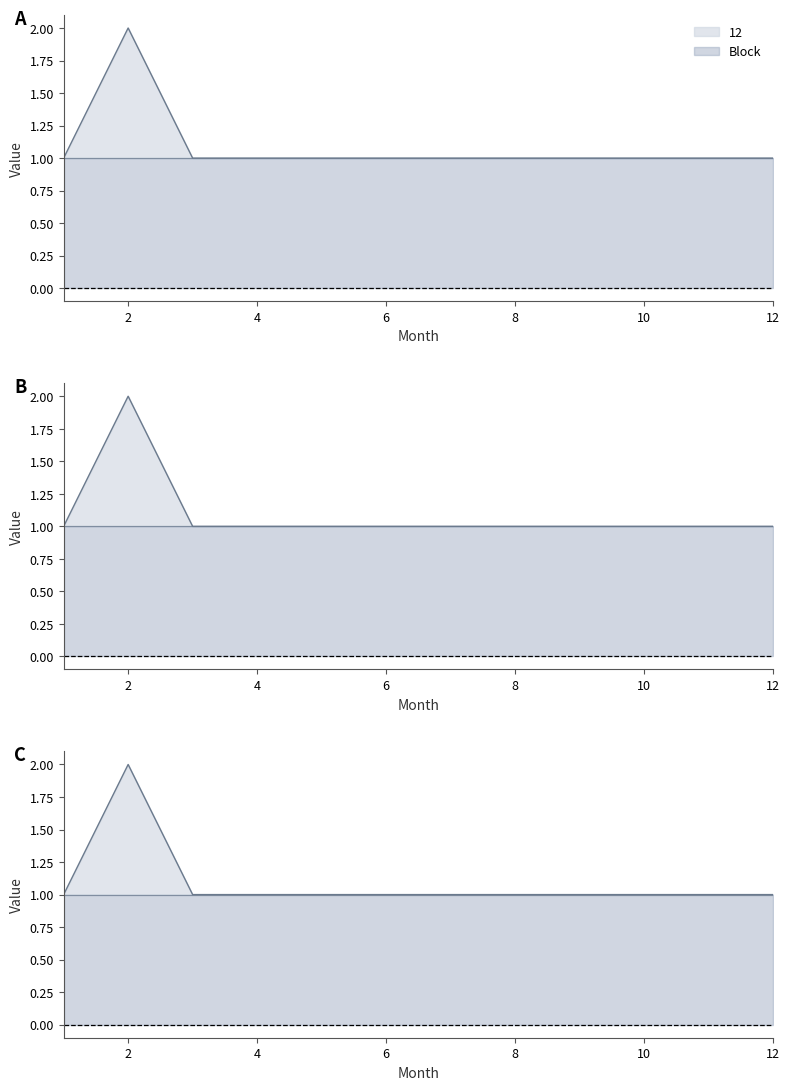

Reading left to right, extract all data points from this chart.

1=1	2=2	3=1	4=1	5=1	6=1	7=1	8=1	9=1	10=1	11=1	12=1